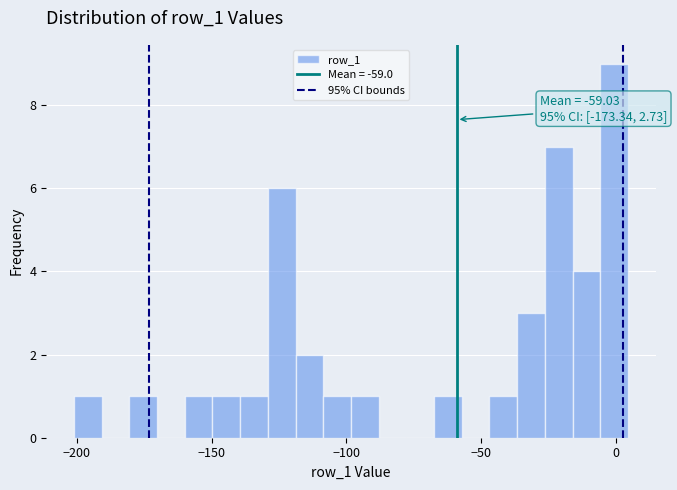

Around what value on the x-axis is the tallest bar? Give the approximate position of its centre, as read against the axis.

0